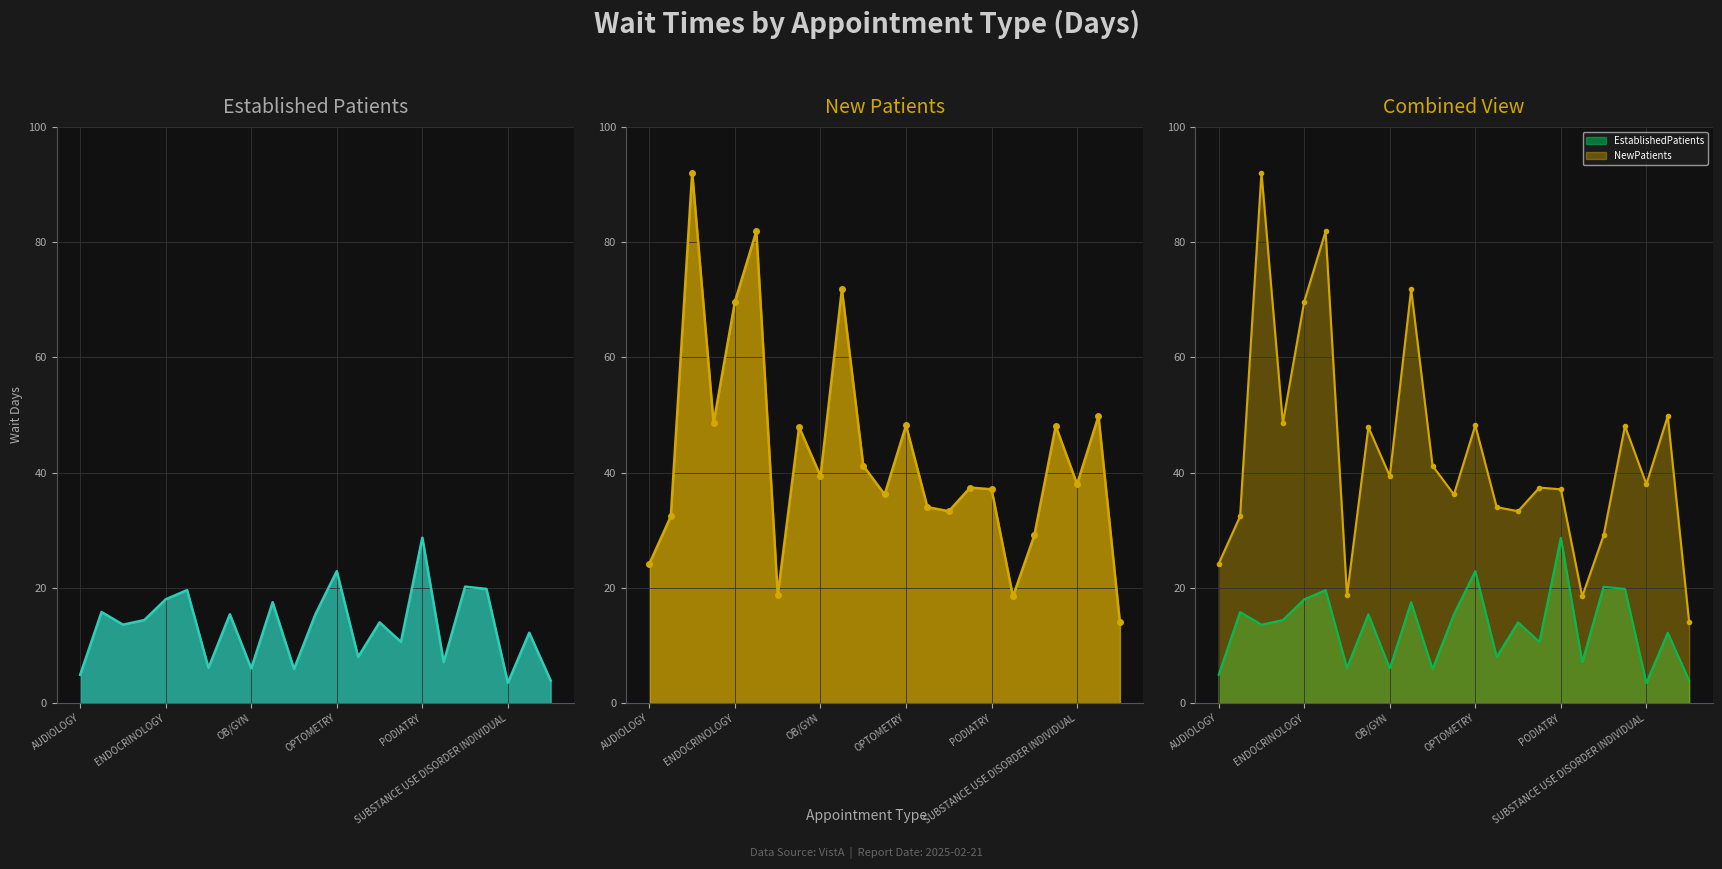

Count the number of categories in the chart.

23